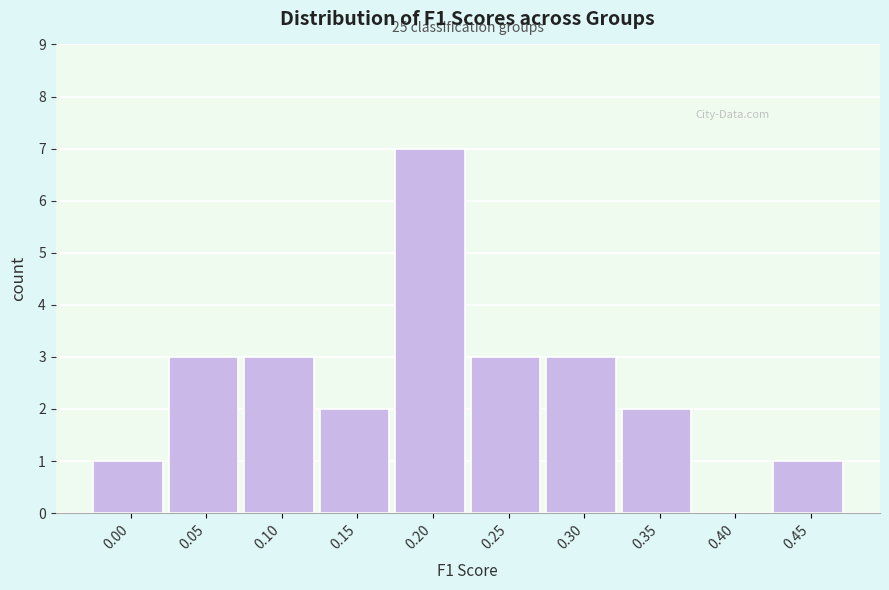

Reading left to right, extract all data points from this chart.

0.00=1	0.05=3	0.10=3	0.15=2	0.20=7	0.25=3	0.30=3	0.35=2	0.40=0	0.45=1